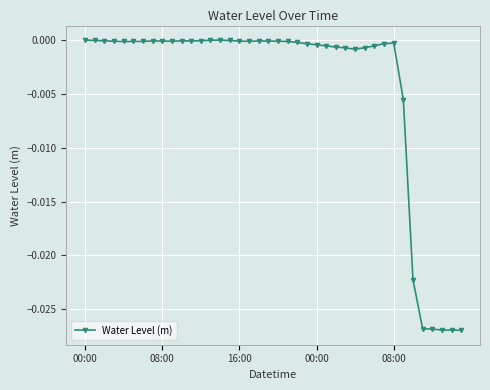

True or false: there are more than 1 points higher than both neighbors.

True